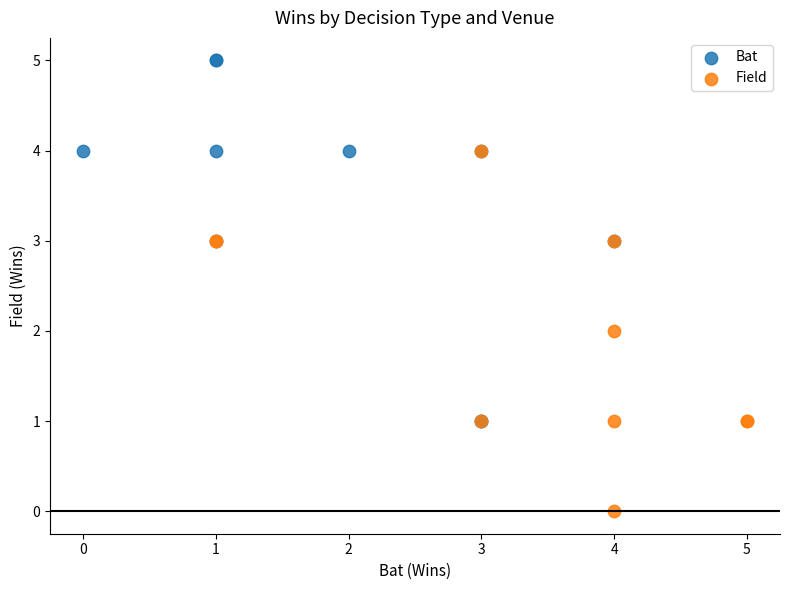

Which series contains the lowest Y value?

Field